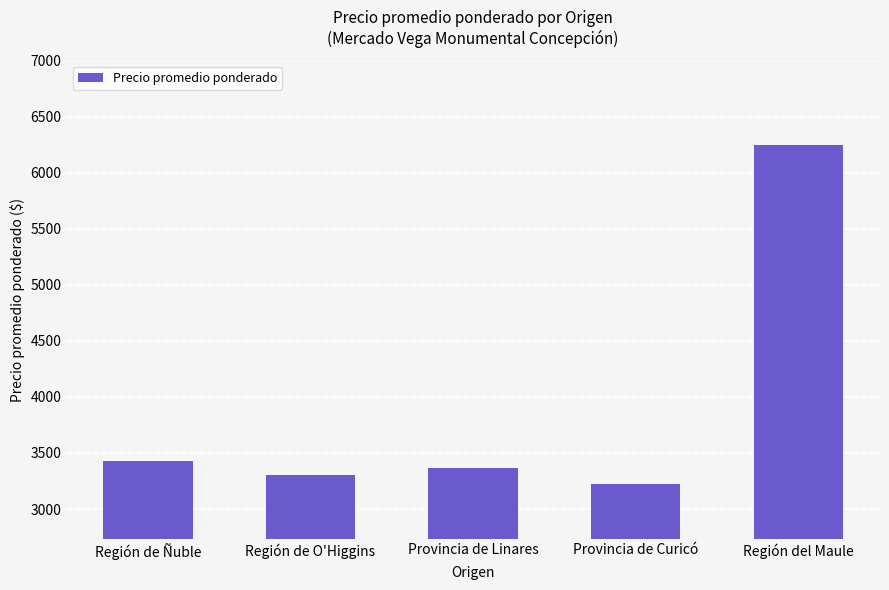

Rank the categories by value from highest to lowest.

Región del Maule, Región de Ñuble, Provincia de Linares, Región de O'Higgins, Provincia de Curicó